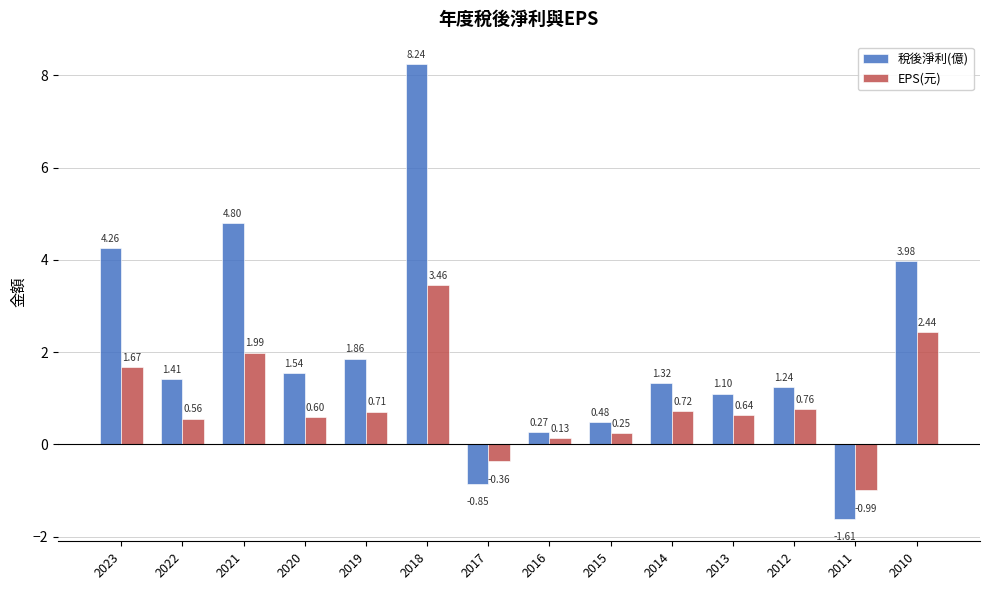

Is it true that 稅後淨利(億) equals 0.3 at 2013?

False